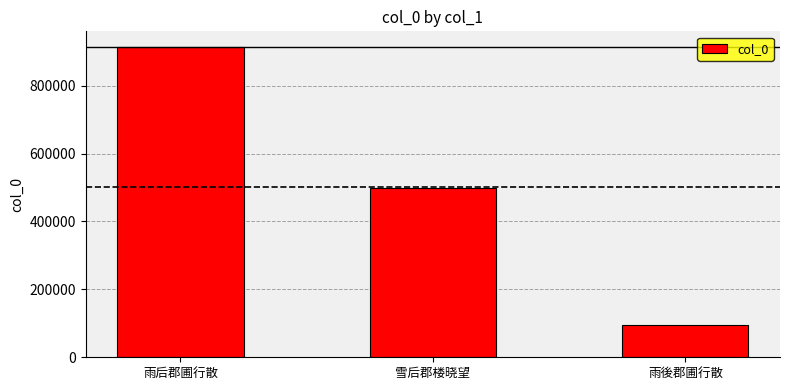

What is the label of the 3rd bar from the right?

雨后郡圃行散